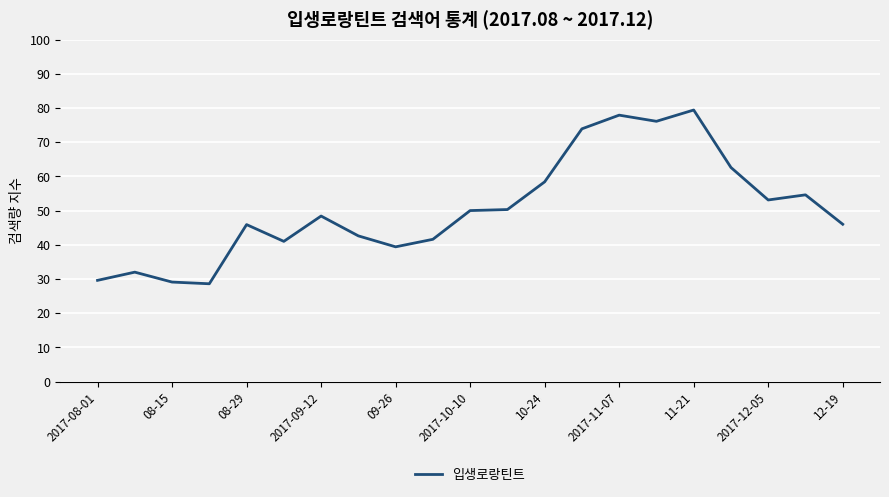

What is the maximum value shown in the chart?

79.4